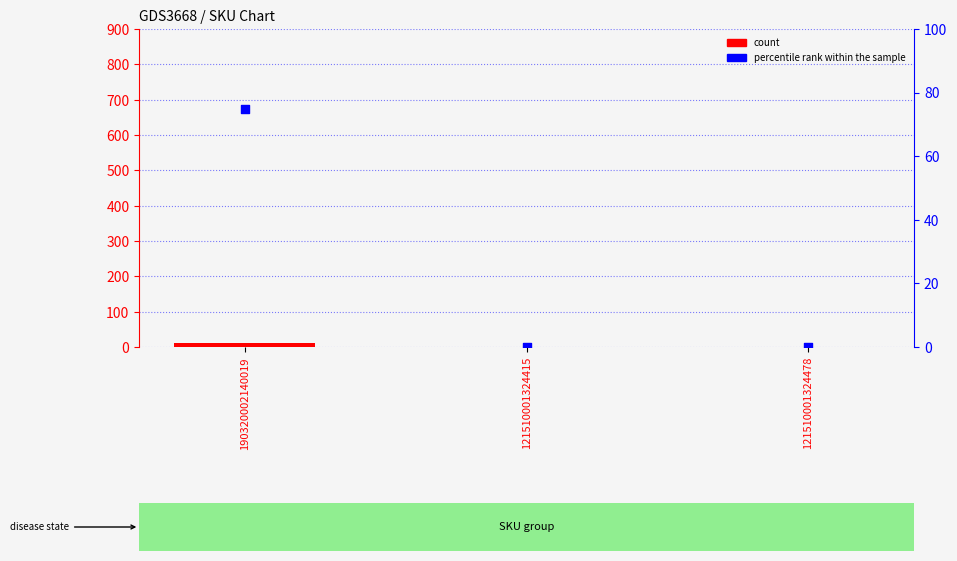

Which series has the largest total across all categories?

percentile rank within the sample